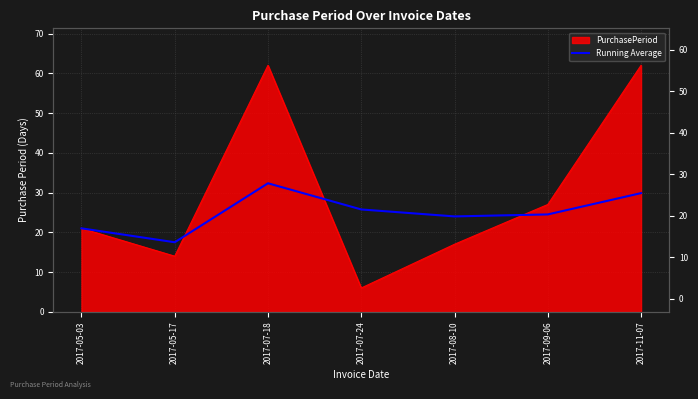

True or false: the data has more than 0 interior local peaks.

True